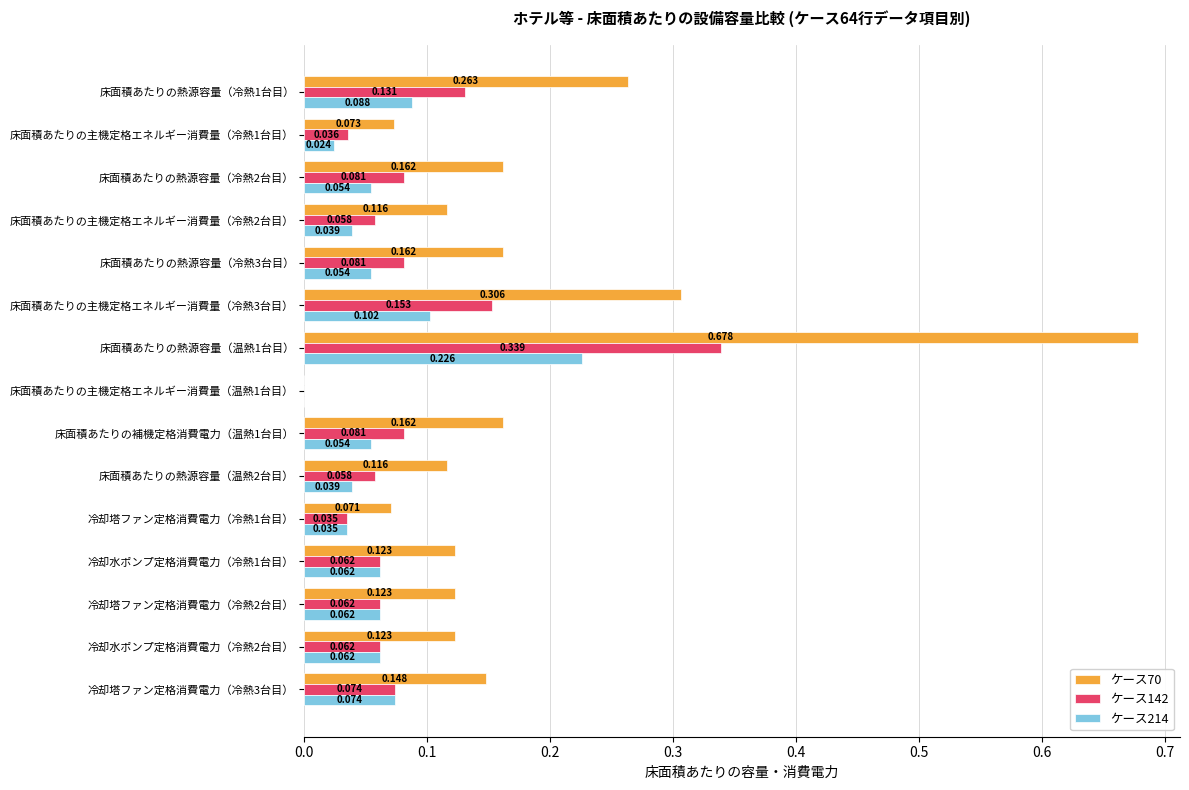

How many series are shown in this chart?

3